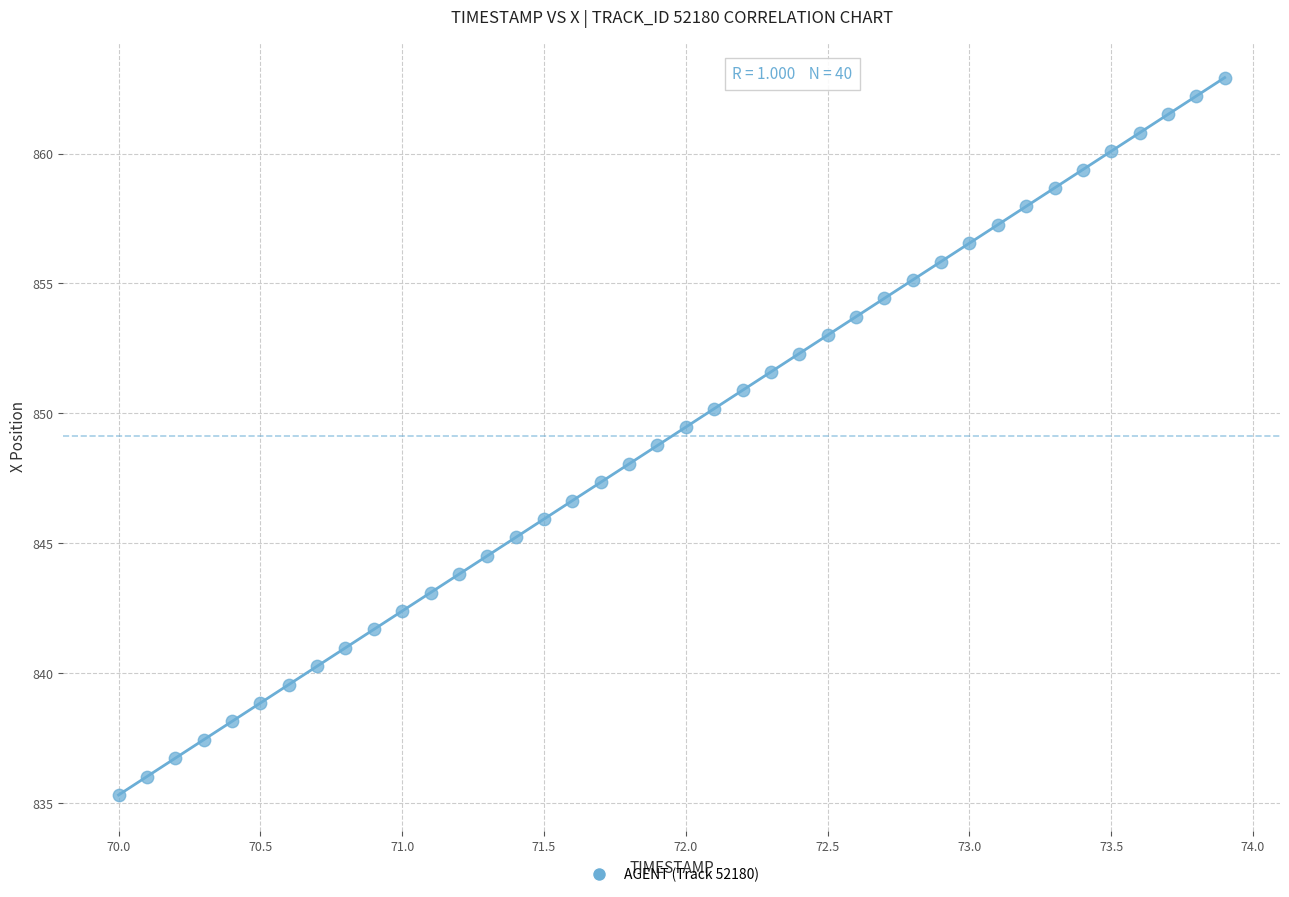

What is the range of Y values (max minus min)?

27.6